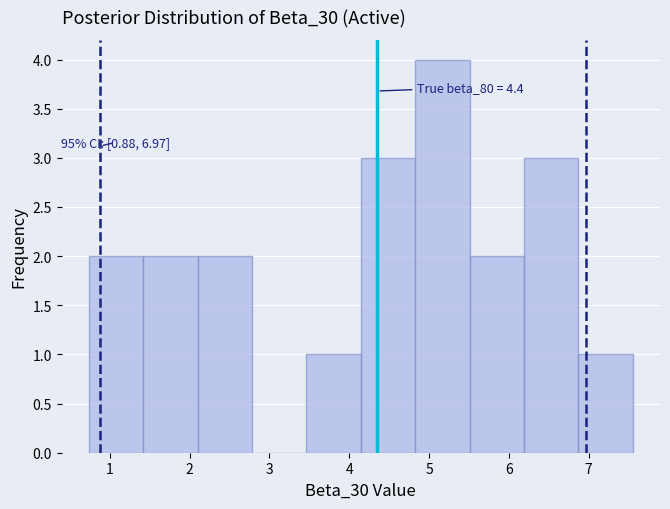

Over which range of the x-axis is the bar tallest?

4.8 to 5.5